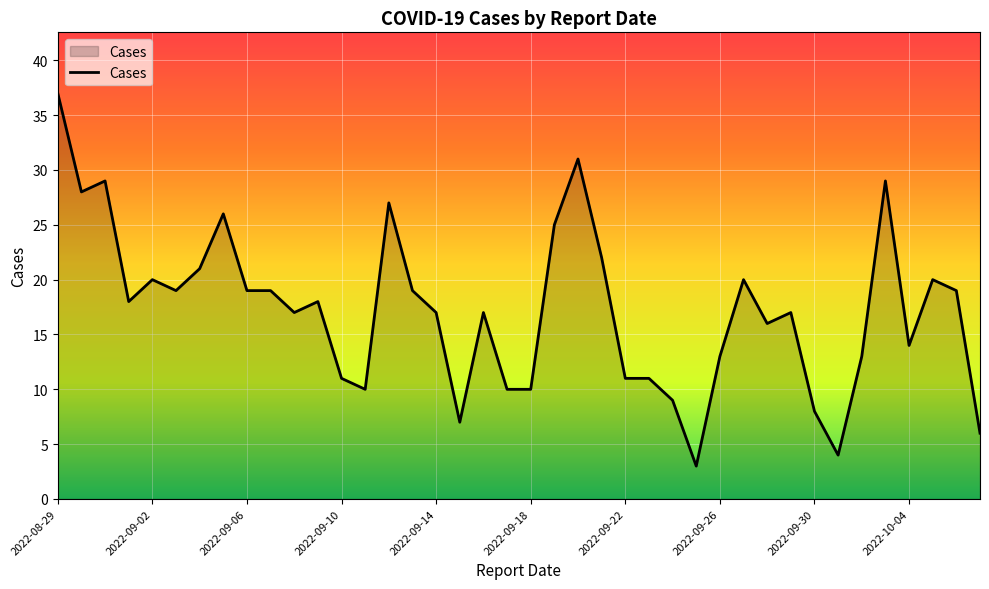

What is the smallest value displayed?

3